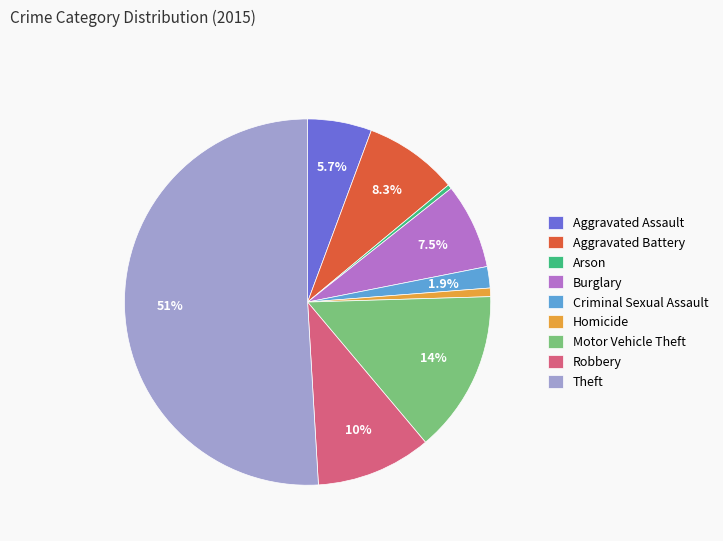

To the nearest percent, what percentage of the pie is Homicide?

1%